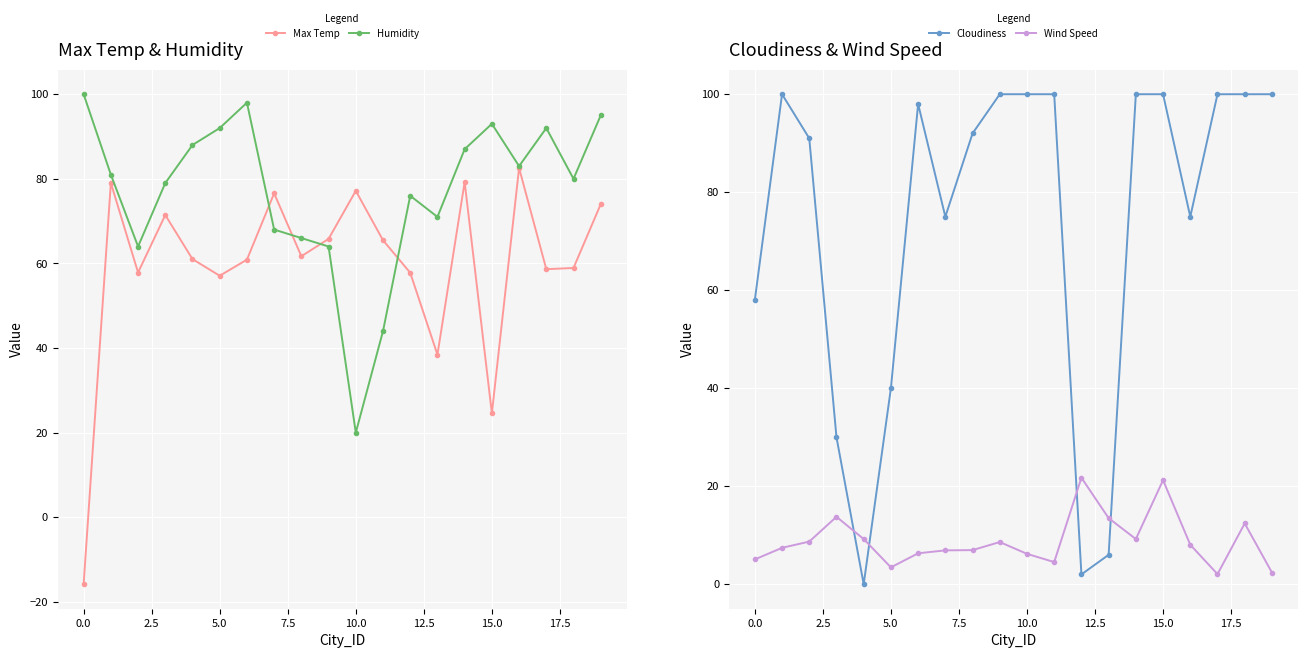

Reading left to right, what are all the values shown in this chart?

Max Temp: -15.8	79.0	57.9	71.4	61.0	57.1	60.9	76.6	61.7	65.8	77.2	65.5	57.8	38.4	79.2	24.6	82.6	58.6	58.9	74.0
Humidity: 100.0	81.0	64.0	79.0	88.0	92.0	98.0	68.0	66.0	64.0	20.0	44.0	76.0	71.0	87.0	93.0	83.0	92.0	80.0	95.0
Cloudiness: 58.0	100.0	91.0	30.0	0.0	40.0	98.0	75.0	92.0	100.0	100.0	100.0	2.0	6.0	100.0	100.0	75.0	100.0	100.0	100.0
Wind Speed: 5.1	7.4	8.7	13.8	9.2	3.4	6.3	6.9	7.0	8.6	6.2	4.5	21.7	13.5	9.2	21.2	8.1	2.1	12.4	2.4